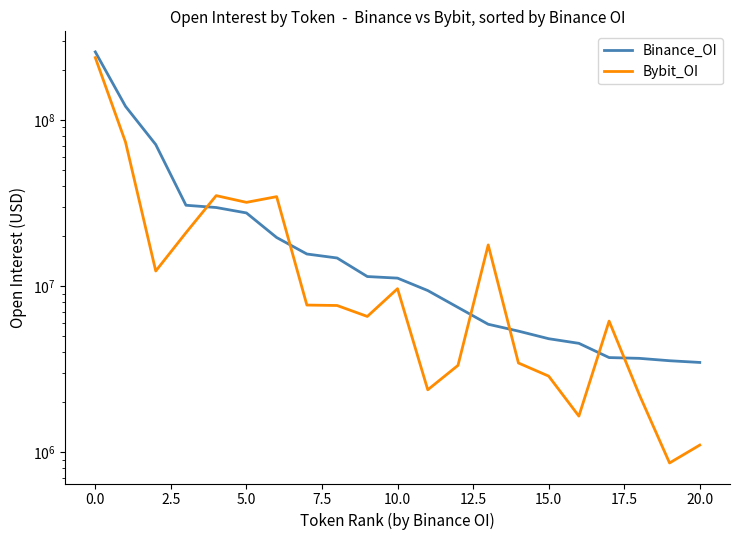

How many data points in Binance_OI are less than 11157917?

10